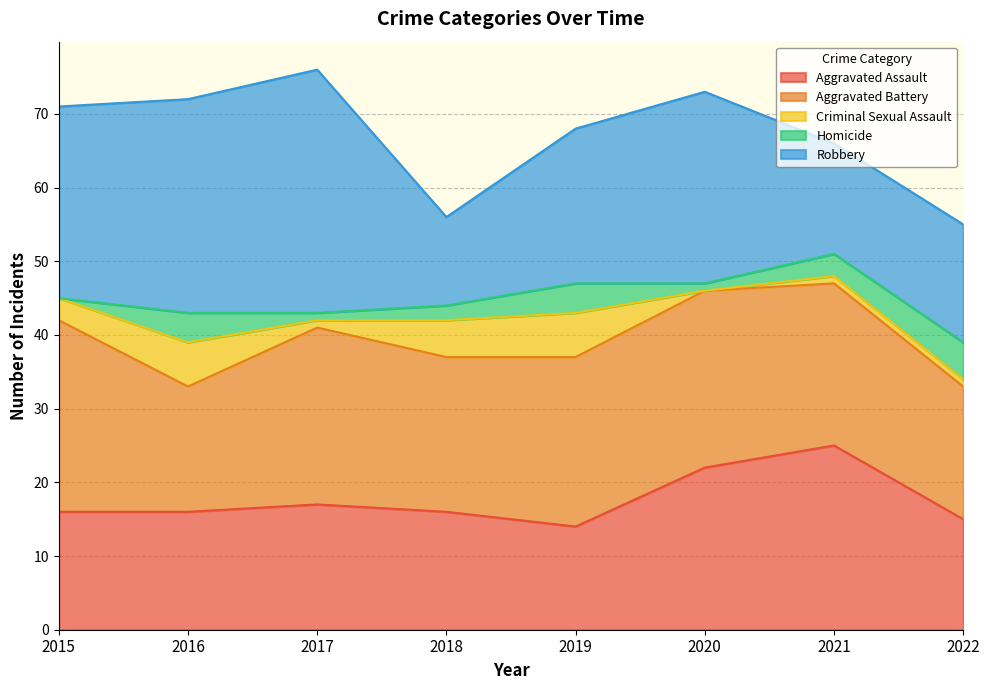

What is the value of the Robbery point at the 7th from the left?

15